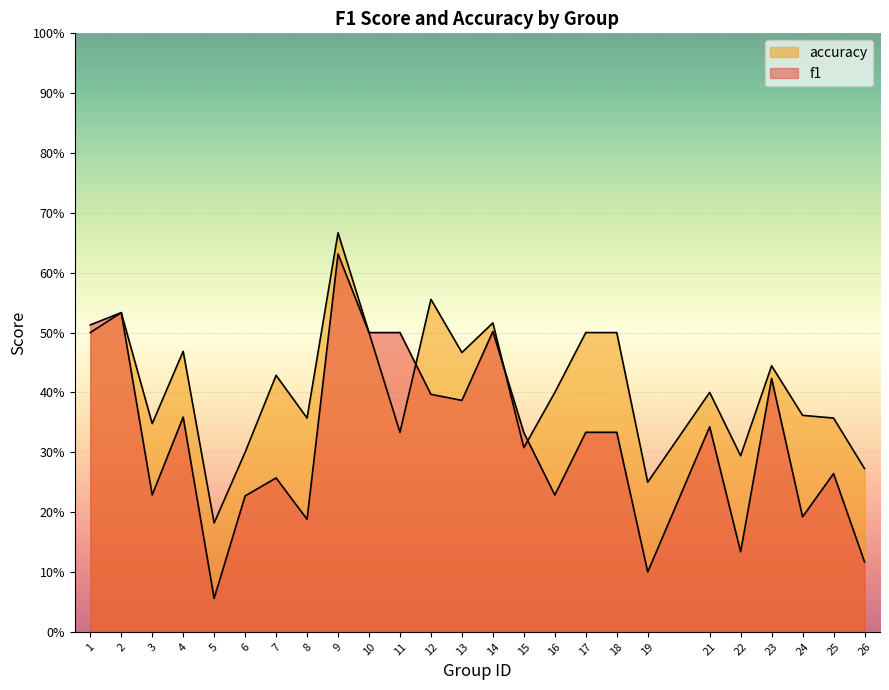

How many intersections are there between f1 and accuracy?

3